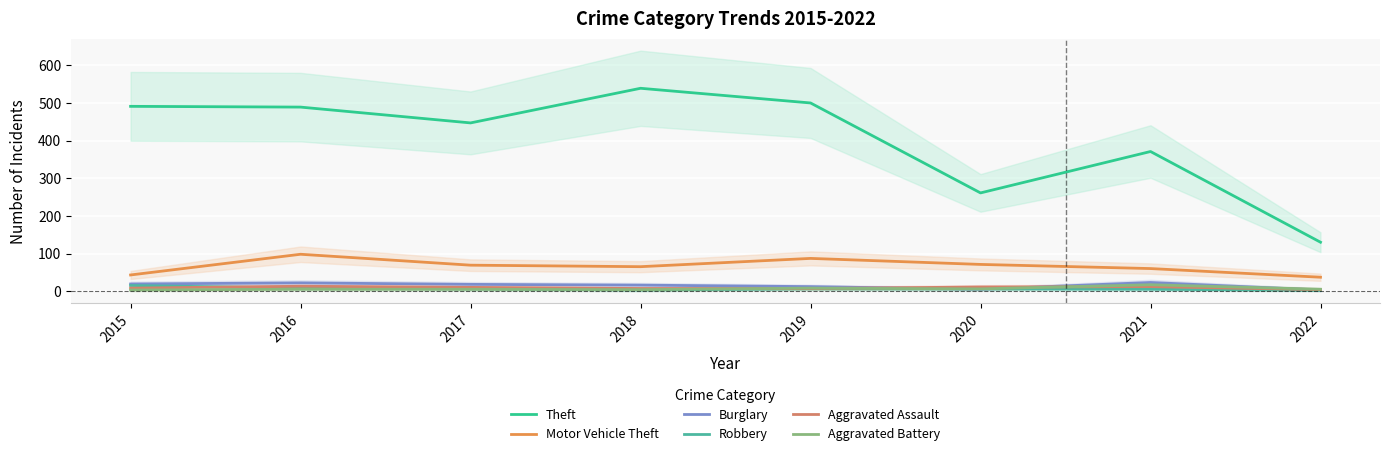

At which category does Theft reach its first local valley?

2017